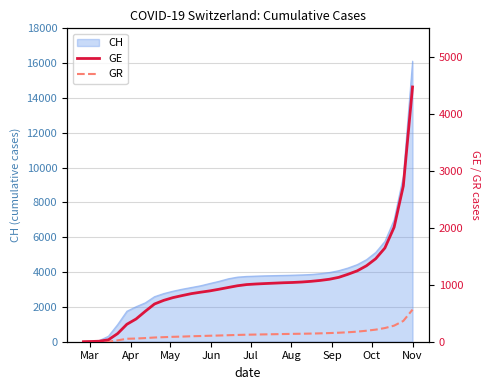

The value of CH at Nov is 16109. True or false?

True